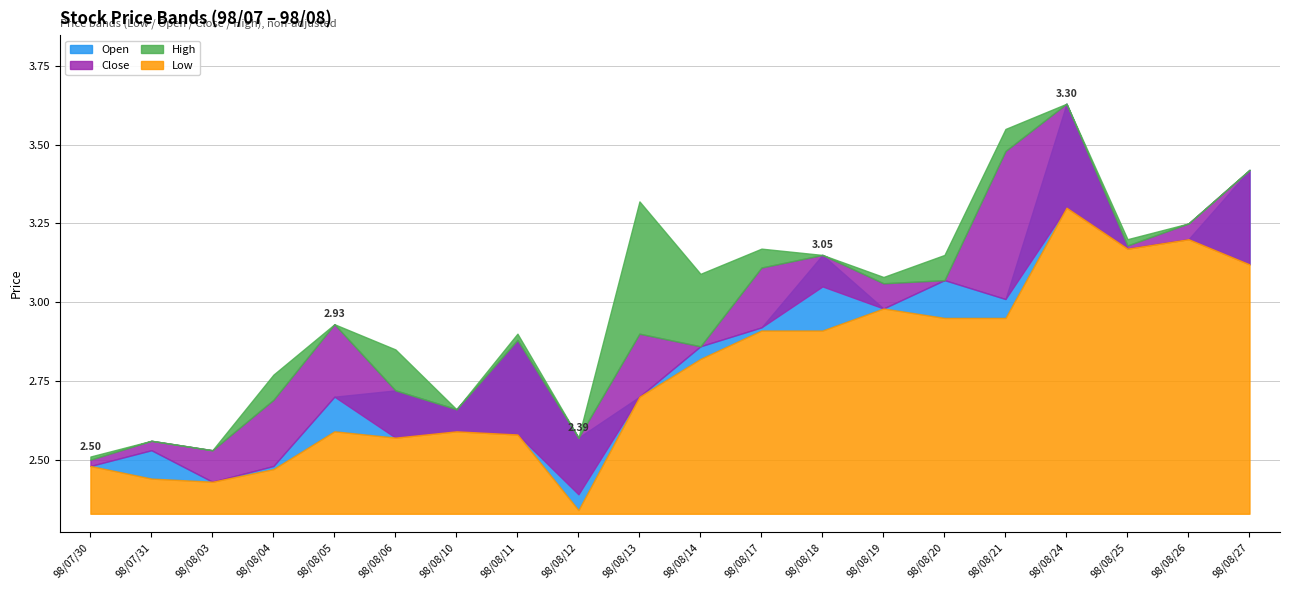

What is the difference between the maximum and minimum values in the Open series?

1.2